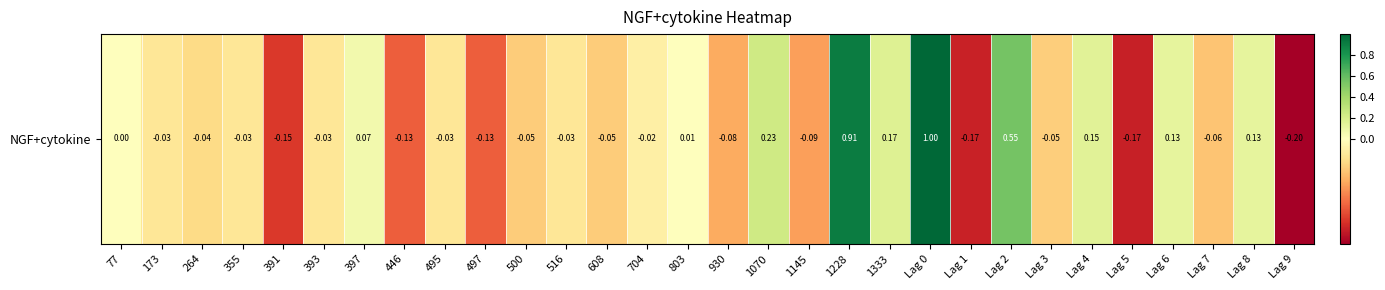

What is the change in value from 495 to 1070?

+0.3